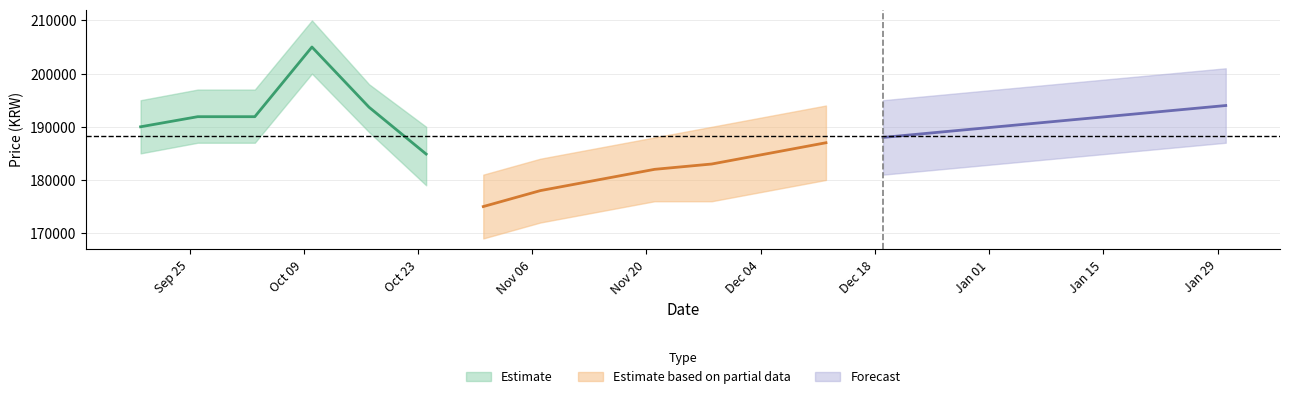

At which category does the chart reach its peak across all series?

2023-10-10